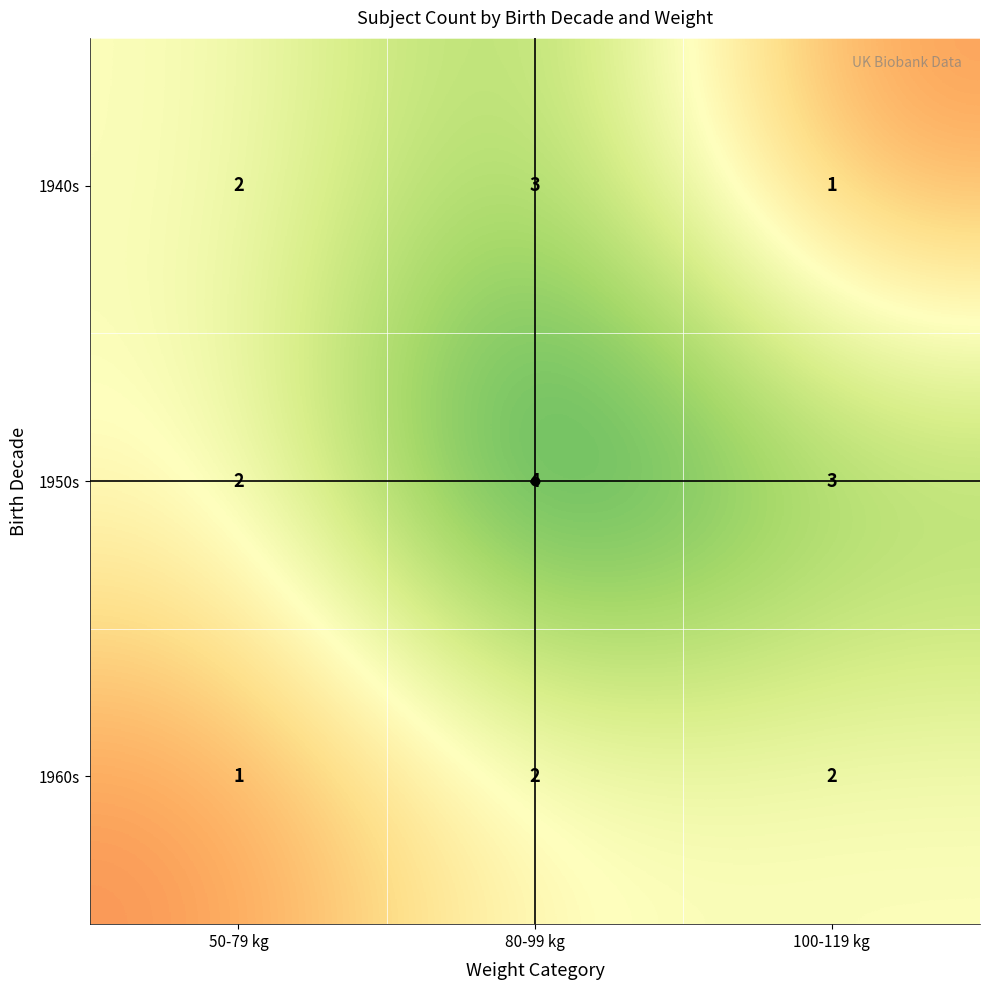

The 1940s series shows 0 at 100-119 kg. True or false?

False